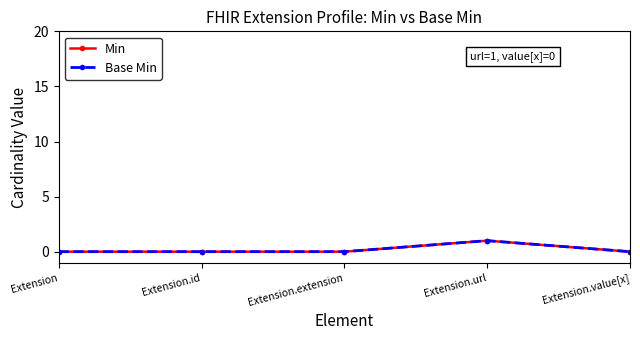

Is this an area chart (filled region under the line)?

No